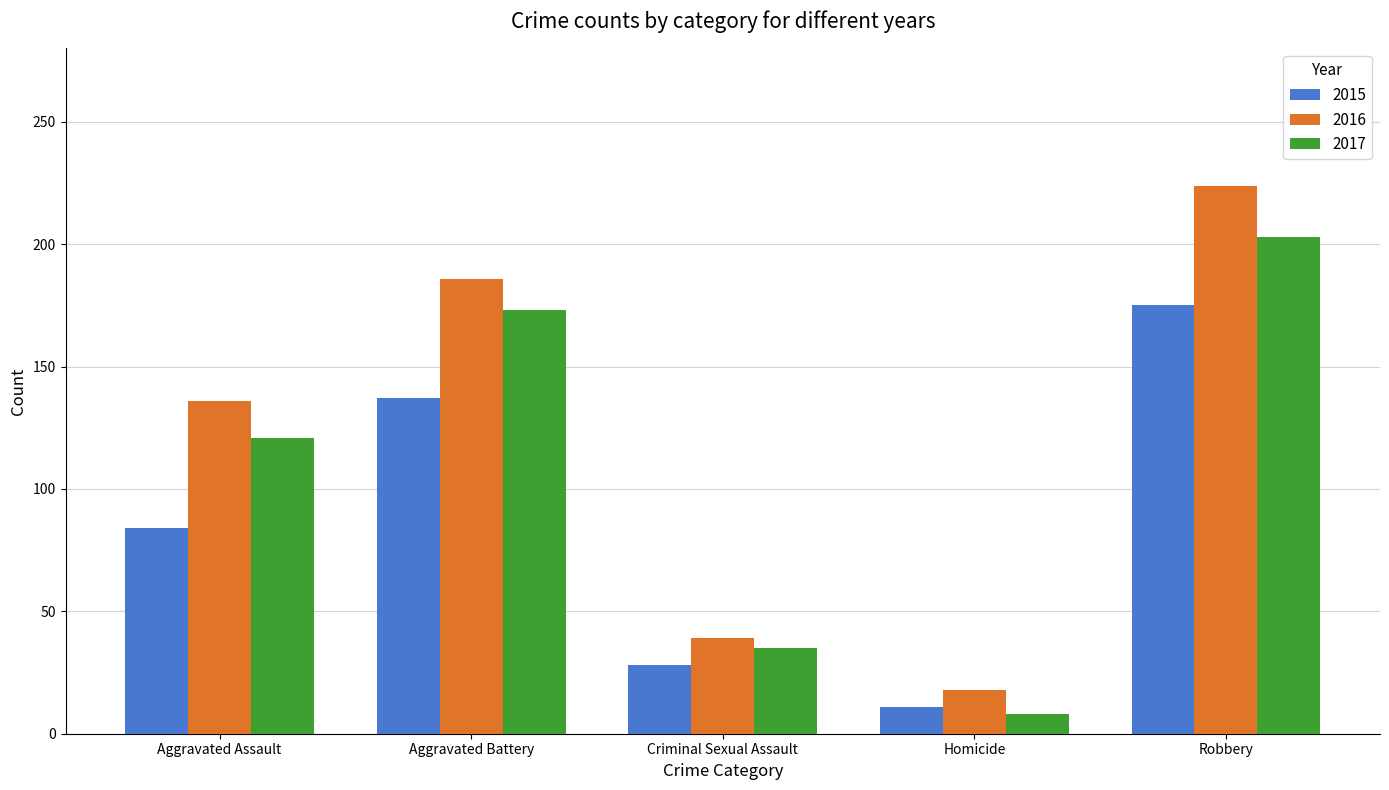

Rank the series by their average value, from highest to lowest.

2016, 2017, 2015